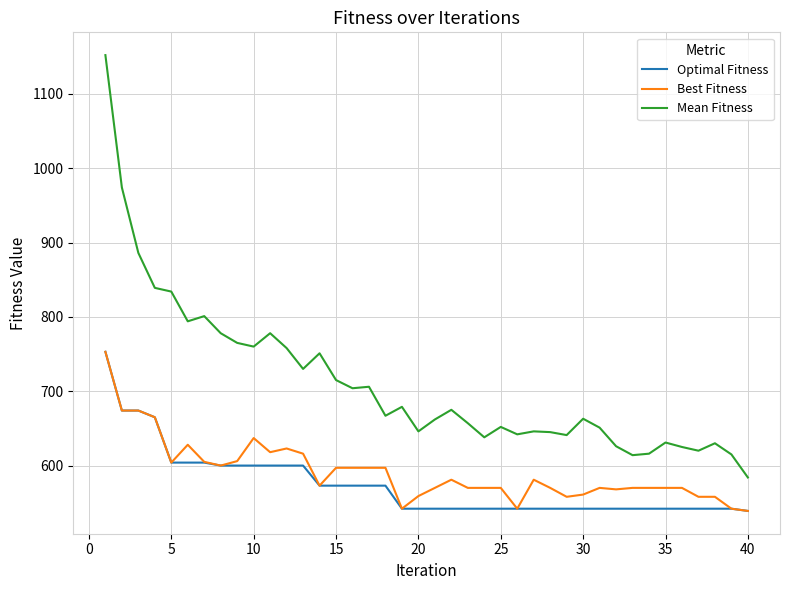

Does the chart have visible grid lines?

Yes